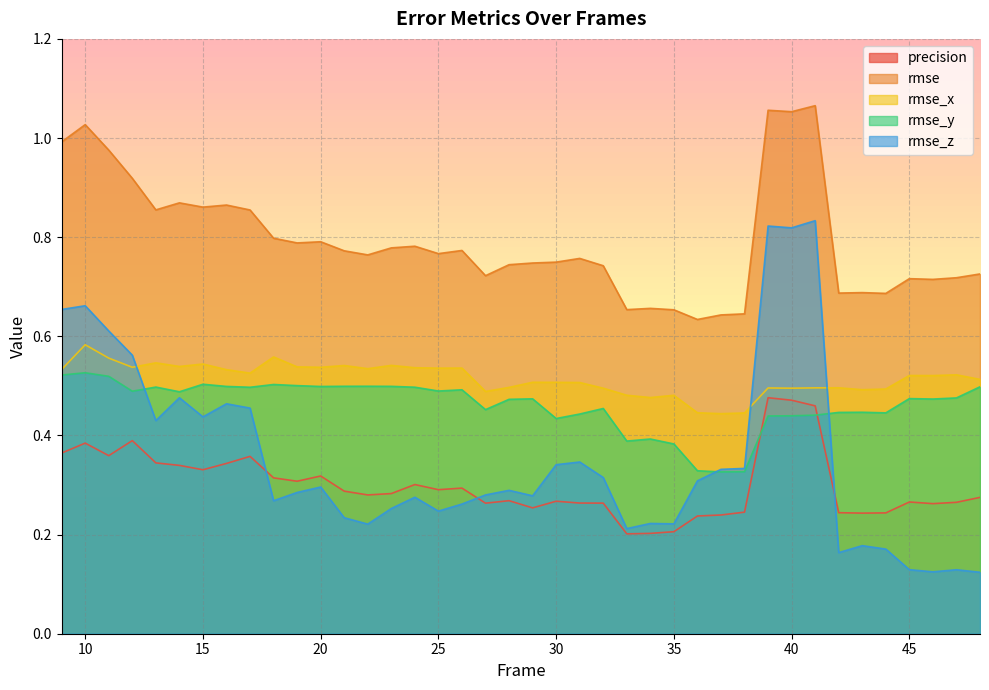

How many lines are shown in the chart?

5